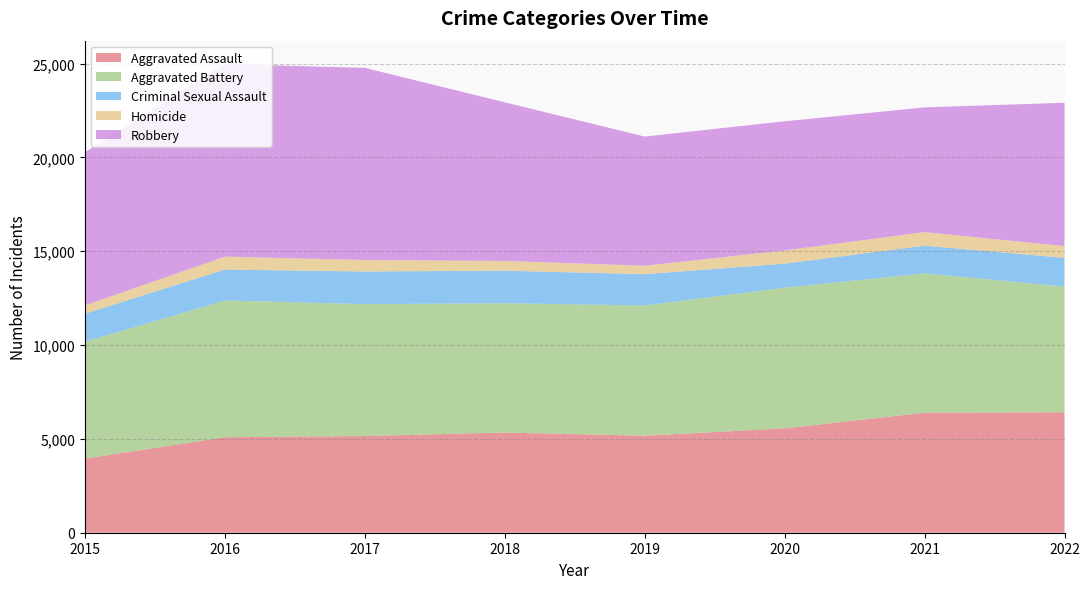

Reading right to left, transcribe all the data shown in this chart.

Aggravated Assault: 6418	6393	5560	5168	5337	5154	5087	3950
Aggravated Battery: 6698	7429	7497	6943	6890	7026	7290	6222
Criminal Sexual Assault: 1530	1471	1279	1665	1734	1739	1644	1497
Homicide: 625	724	705	448	521	613	688	442
Robbery: 7638	6644	6881	6884	8452	10238	10260	8162